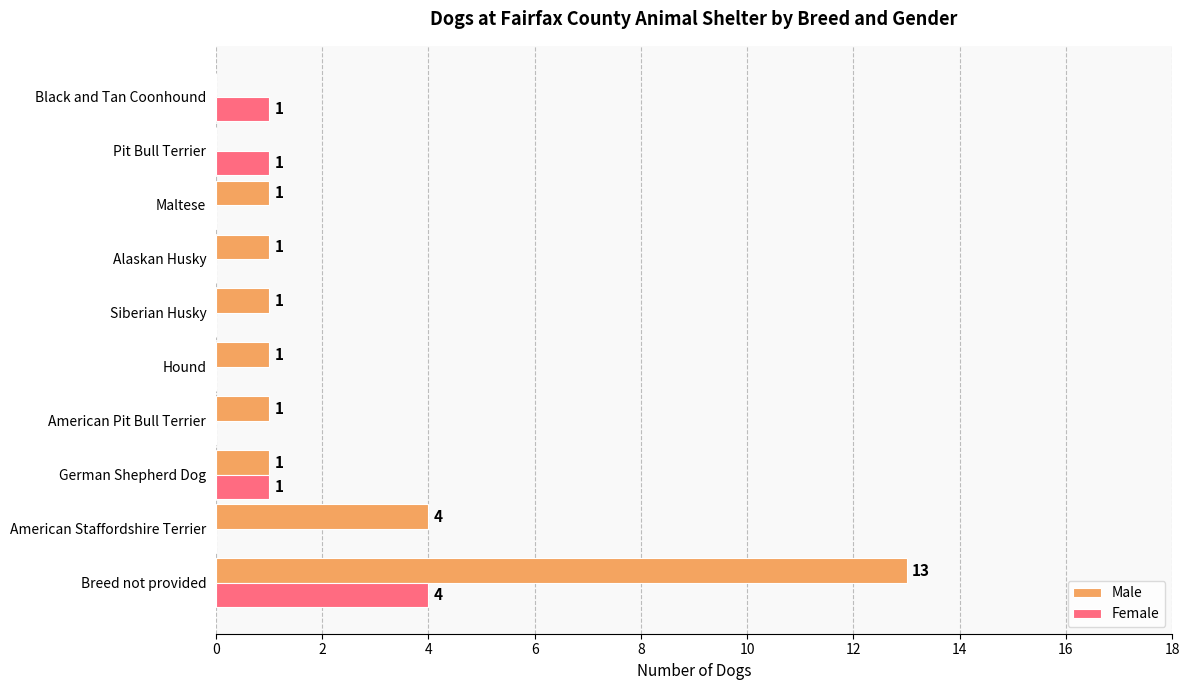

What is the maximum value for Male?

13